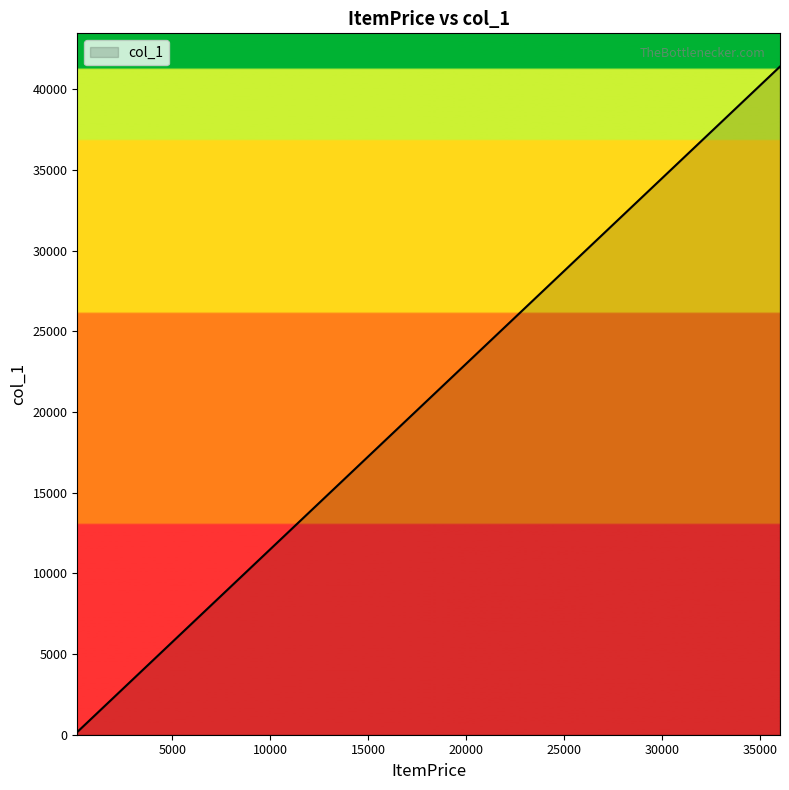

What is the greatest value displayed?

41400.0